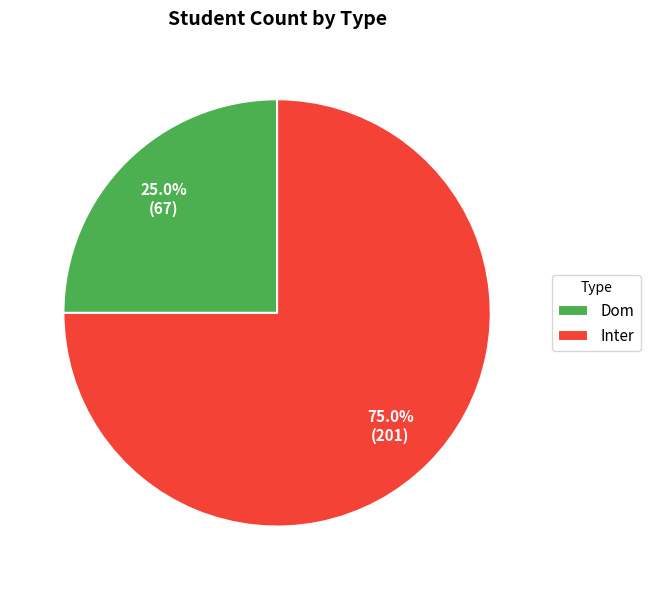

Combined, what portion of the pie is Inter and Dom?

100.0%